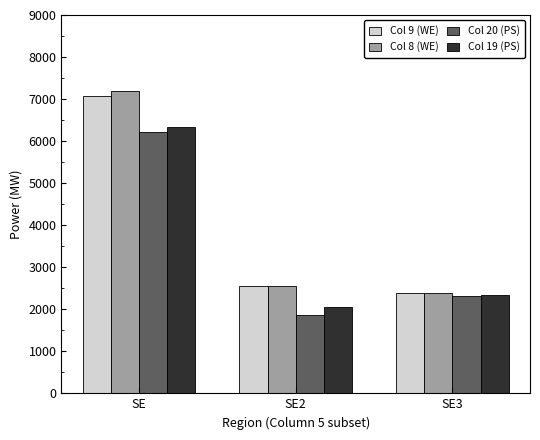

At which category is the sum across all series the highest?

SE